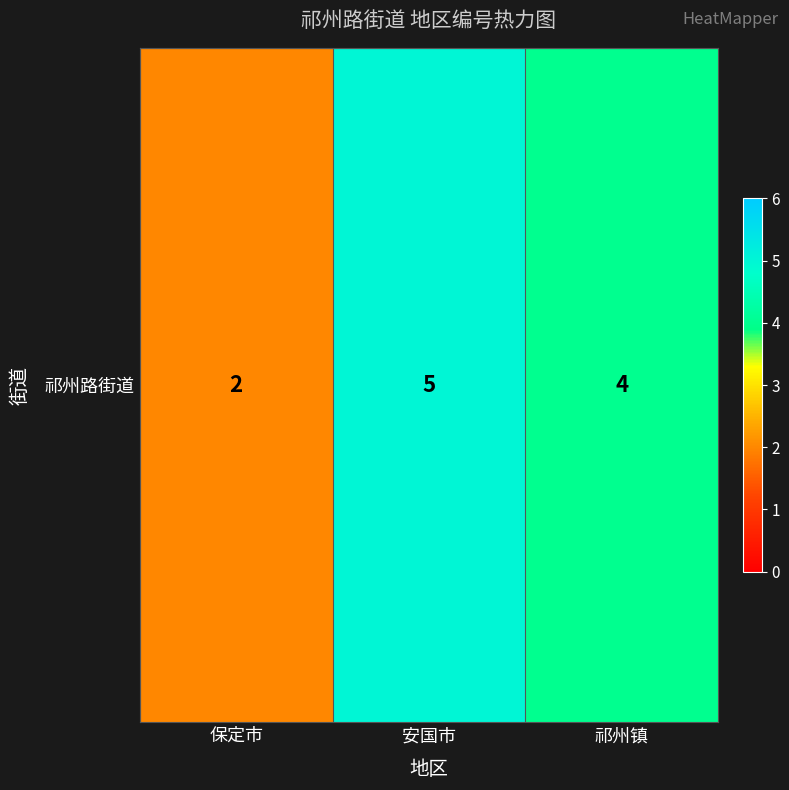

Is it true that the value at 安国市 is 5?

True